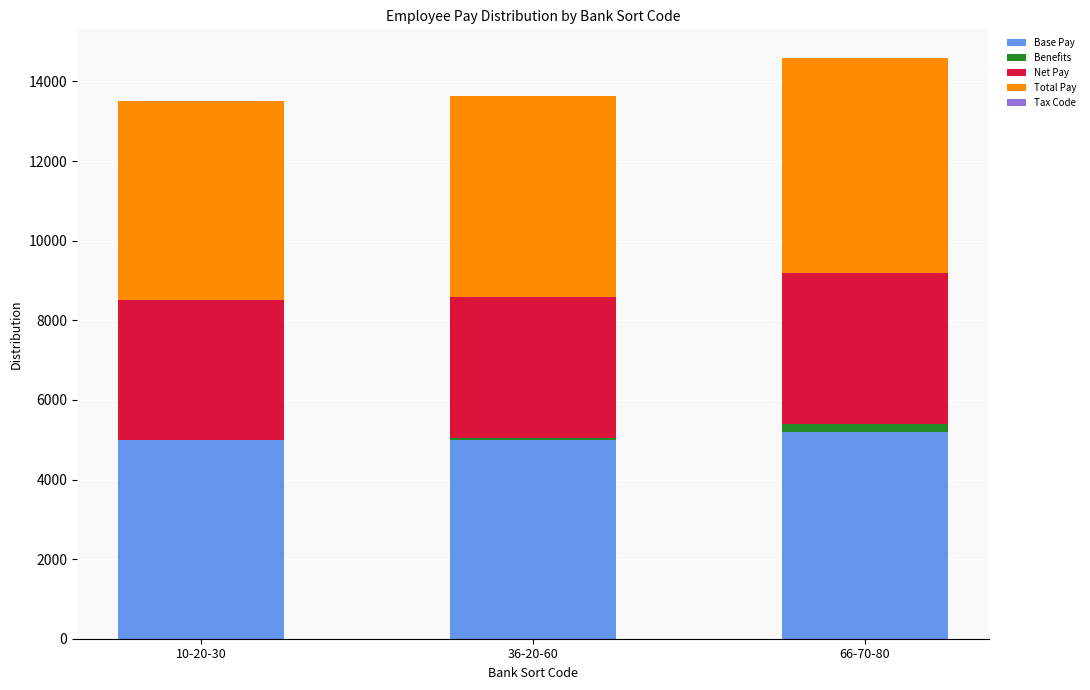

How many data points in Base Pay are above 5000?

1